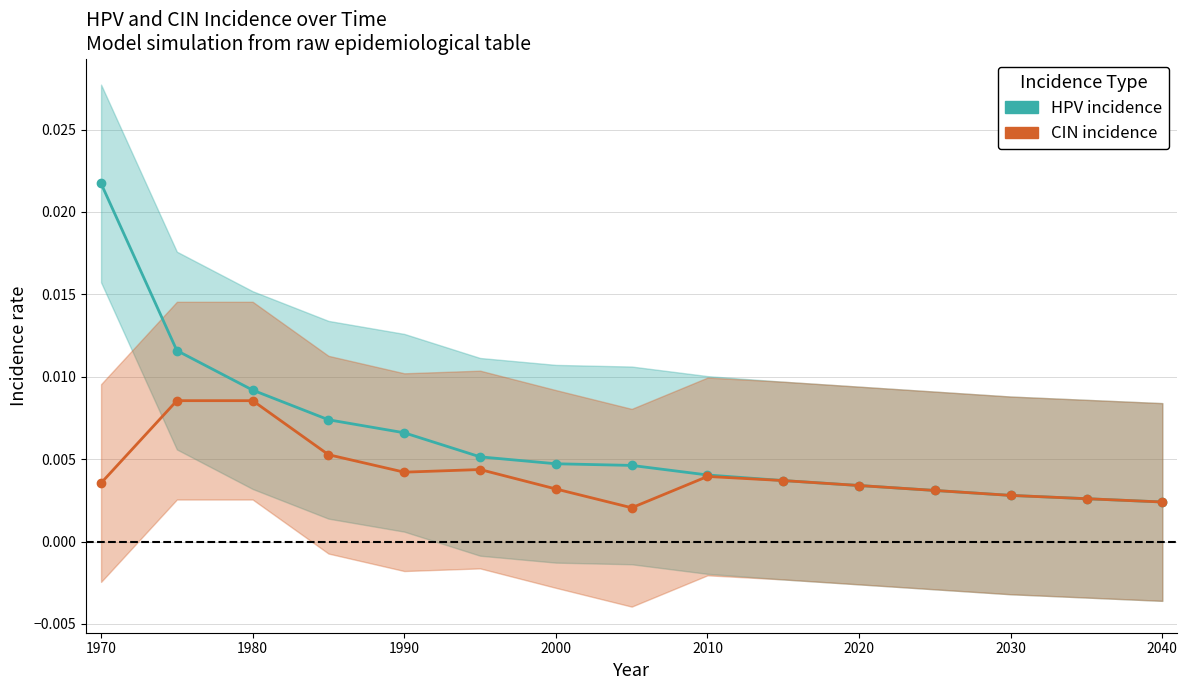

What is the sum of all HPV incidence values?

0.1